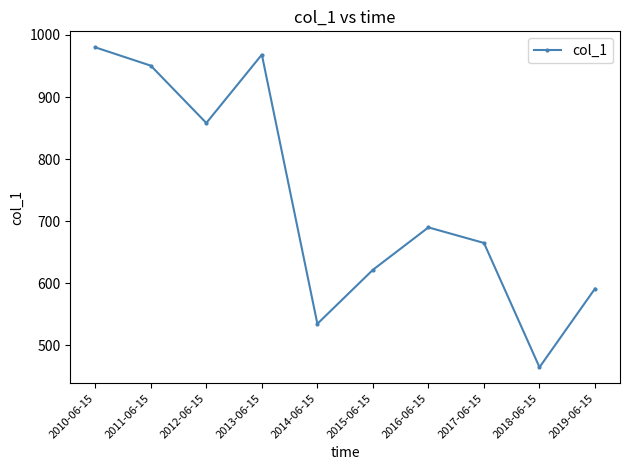

What is the difference between the second highest and minimum values?

504.0